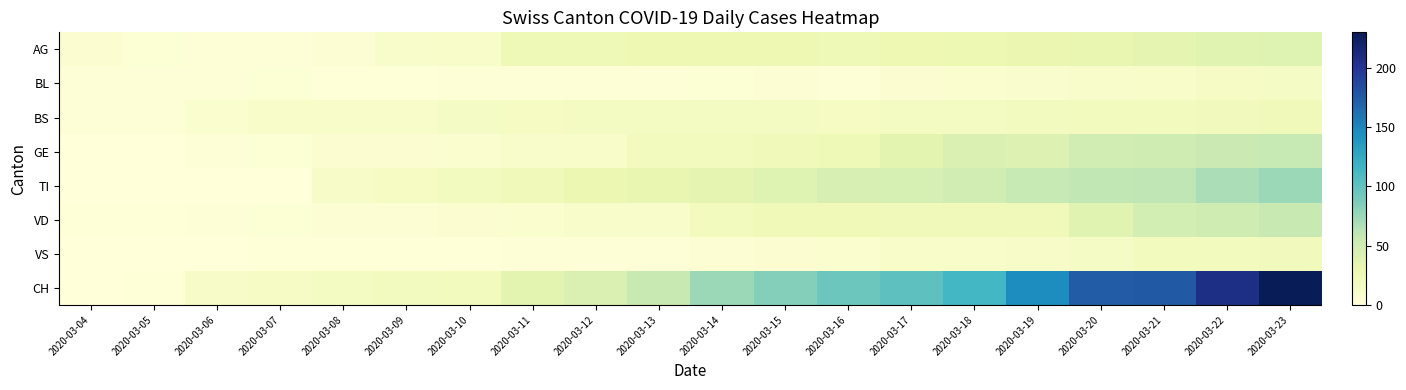

What is the maximum value shown in the chart?

230